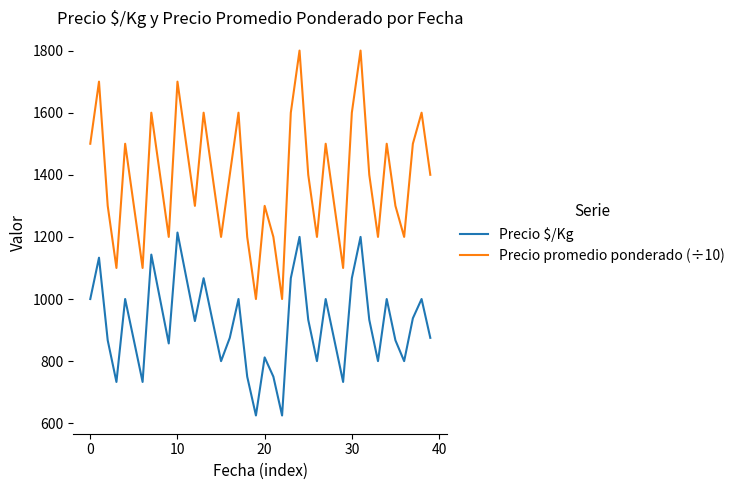

How many interior local peaks does the Precio promedio ponderado (÷10) series have?

12